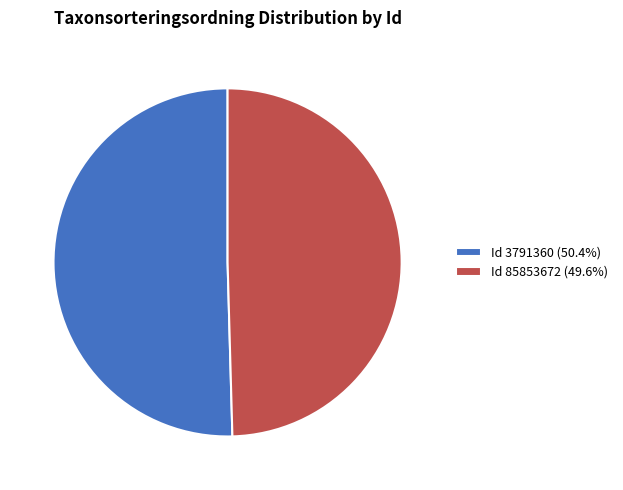

What is the ratio of the value at Id 85853672 (49.6%) to the value at Id 3791360 (50.4%)?

1.0